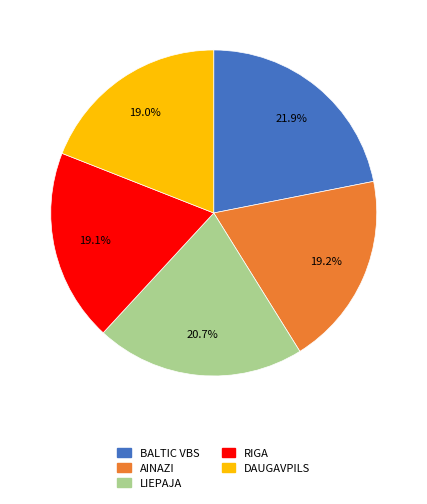

Does LIEPAJA account for over 50% of the chart?

No